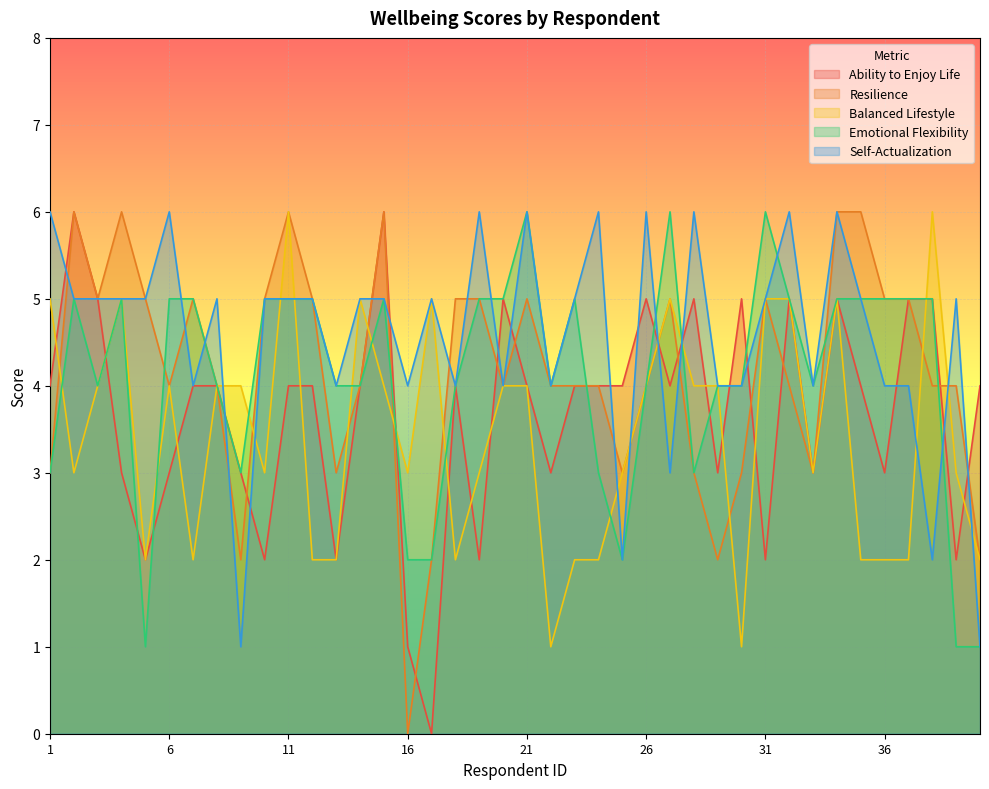

At 10, list the series in order from smallest to largest.

Ability to Enjoy Life, Balanced Lifestyle, Resilience, Emotional Flexibility, Self-Actualization